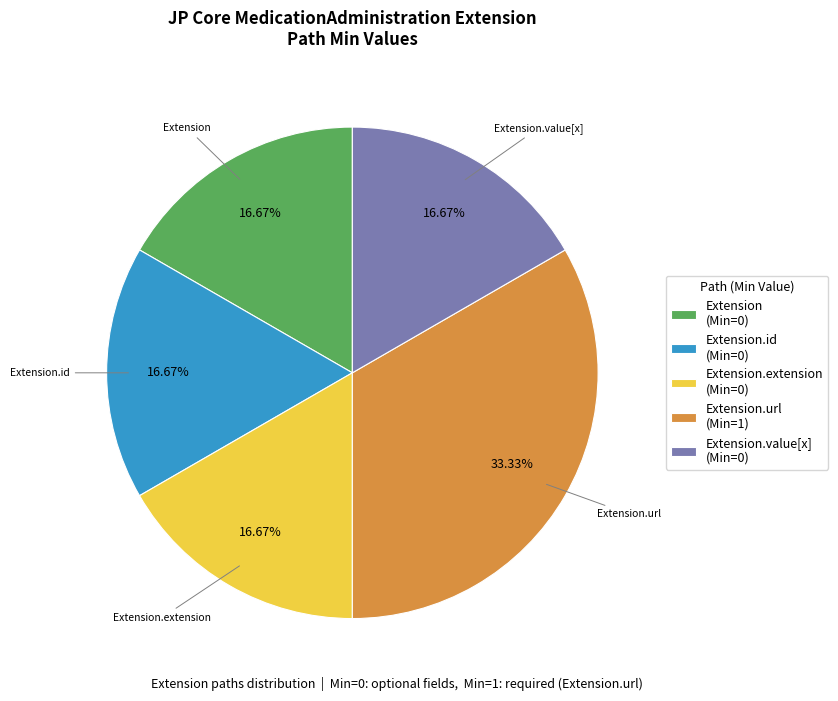

Does any single category account for the majority?

No